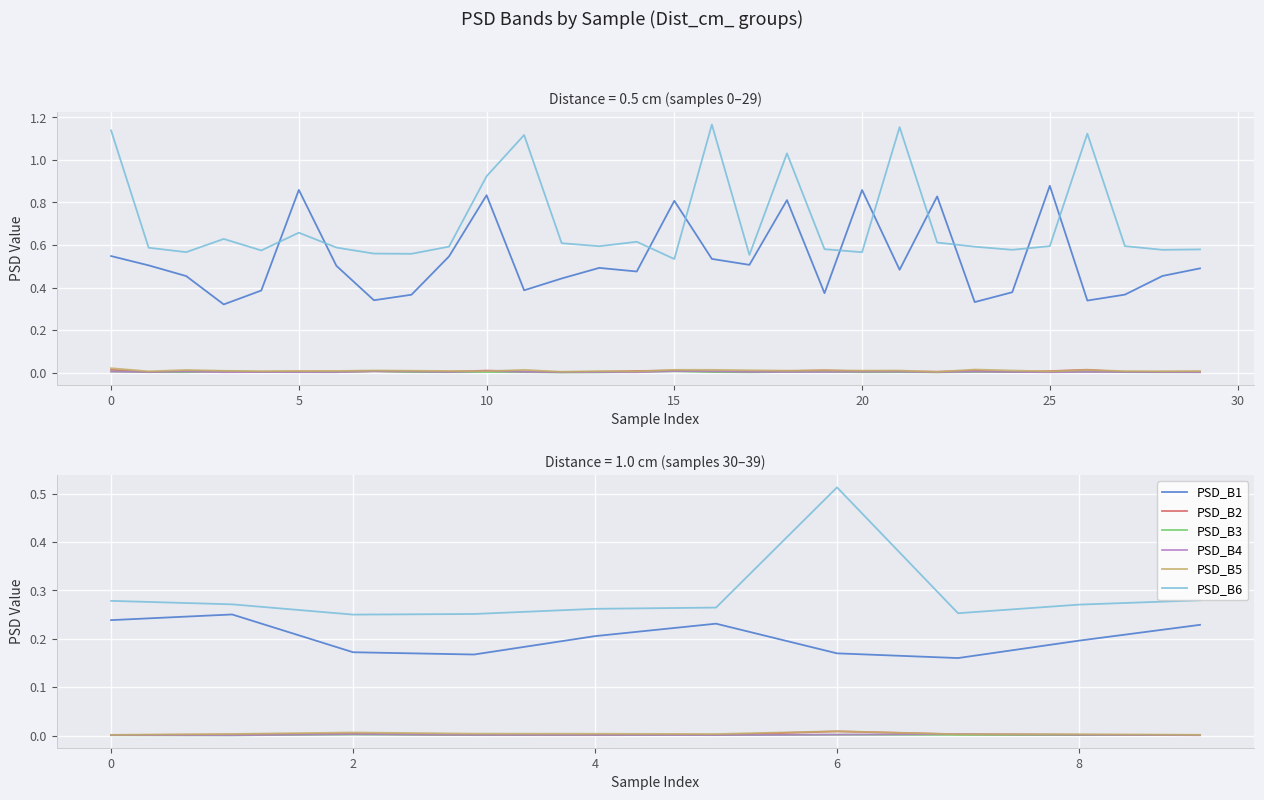

Count the PSD_B2 values in the range 0 to 1.

10